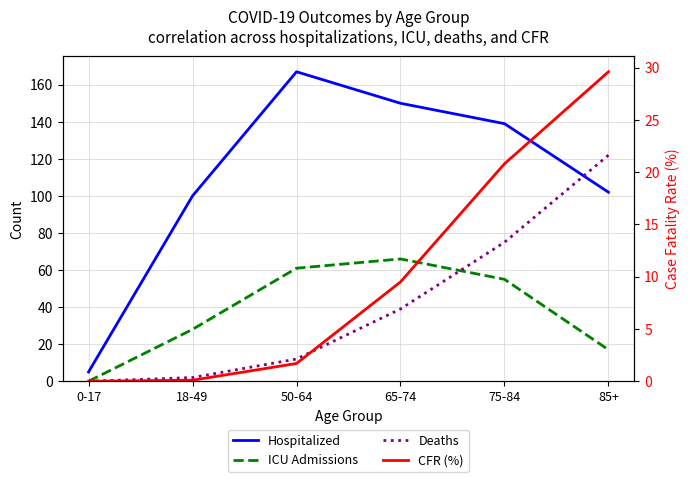

Does the chart have visible grid lines?

Yes